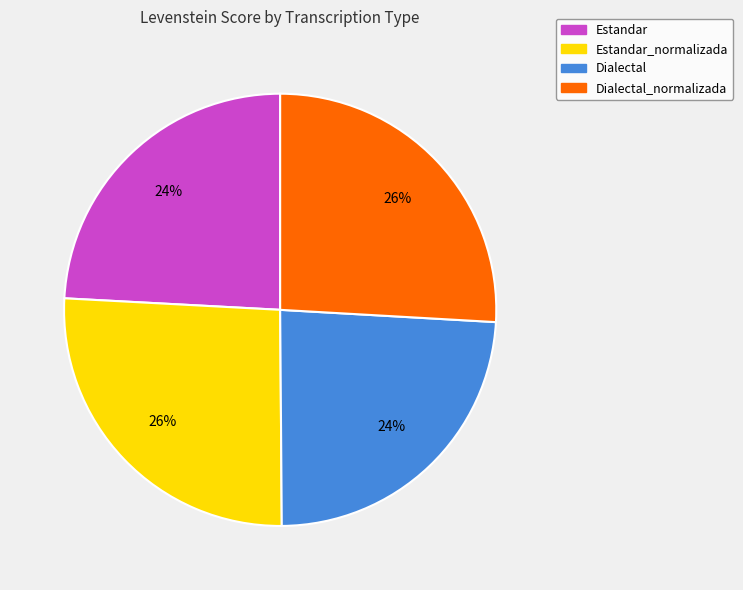

Count the number of slices in the pie.

4